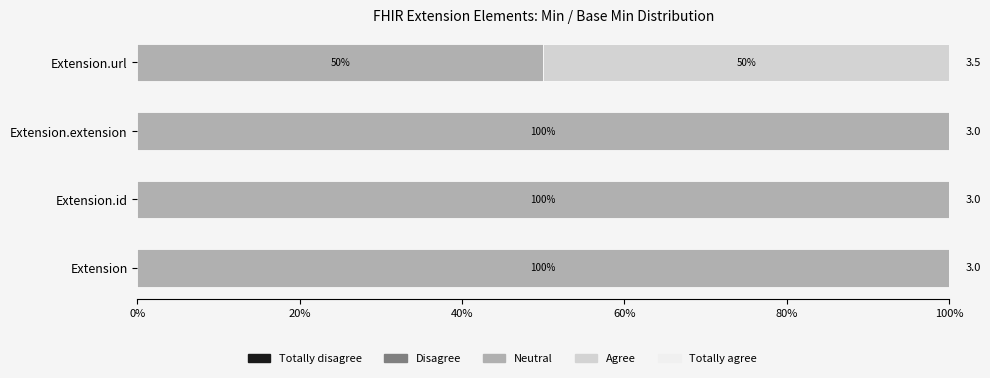

What is the total value across all series at Extension.extension?

100.0